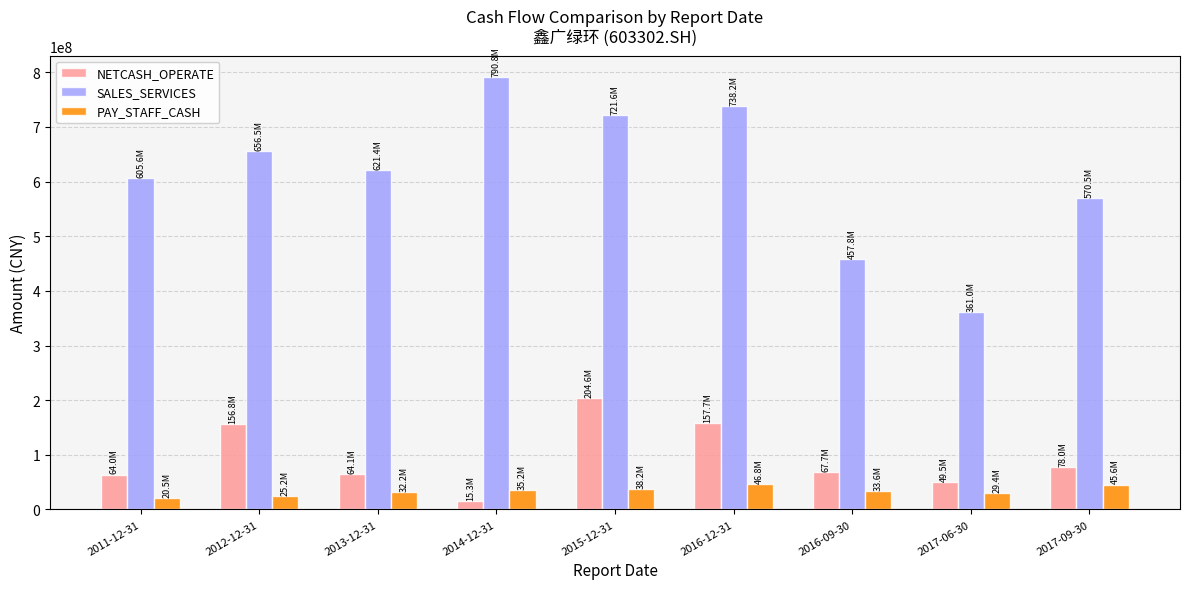

How many data points does each series have?

9